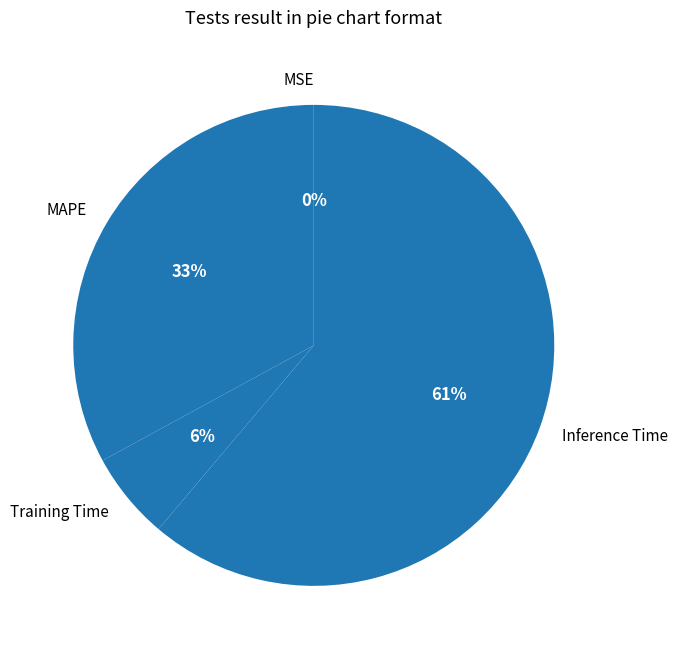

What percentage is the Training Time slice, to the nearest percent?

6%